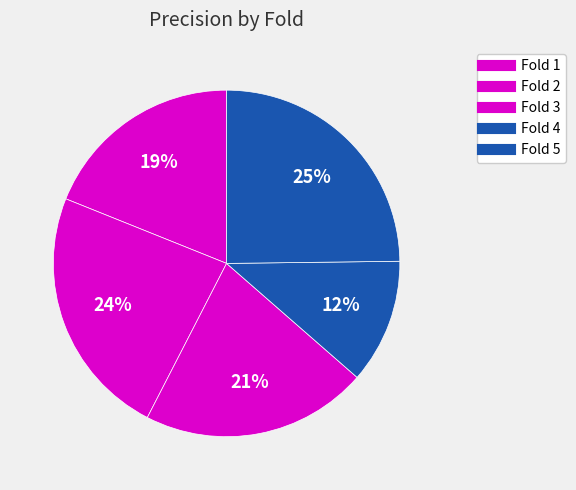

How much of the chart is everything except Fold 1?

81.1%